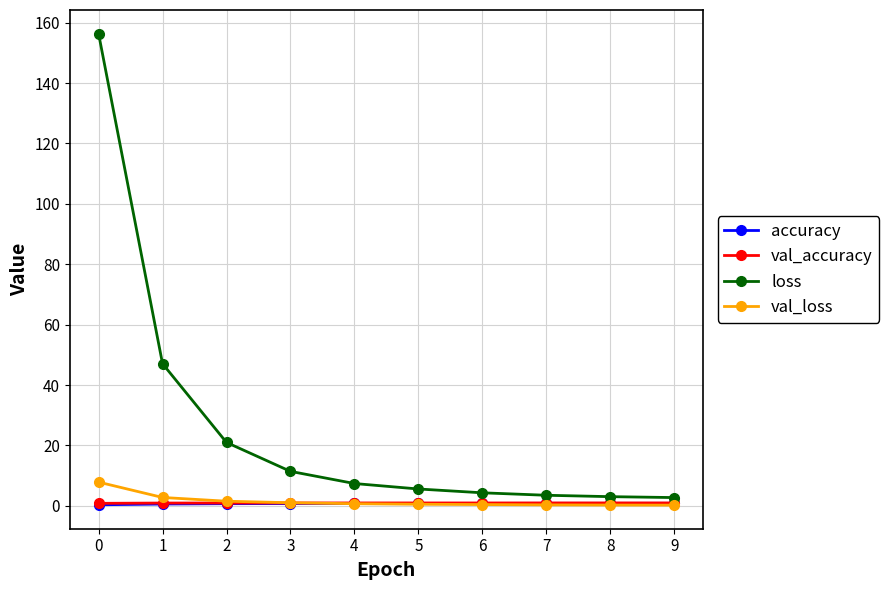

What is the value of the loss point at the 5th from the left?

7.4